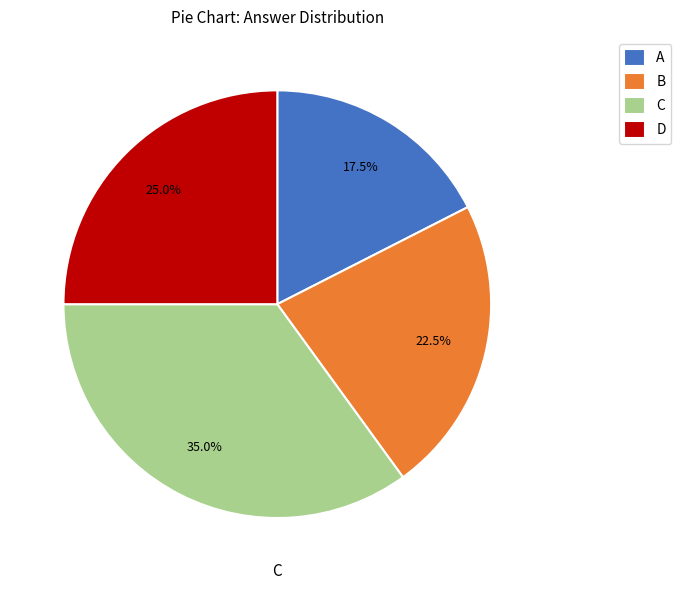

Is there any slice that represents more than half of the pie?

No